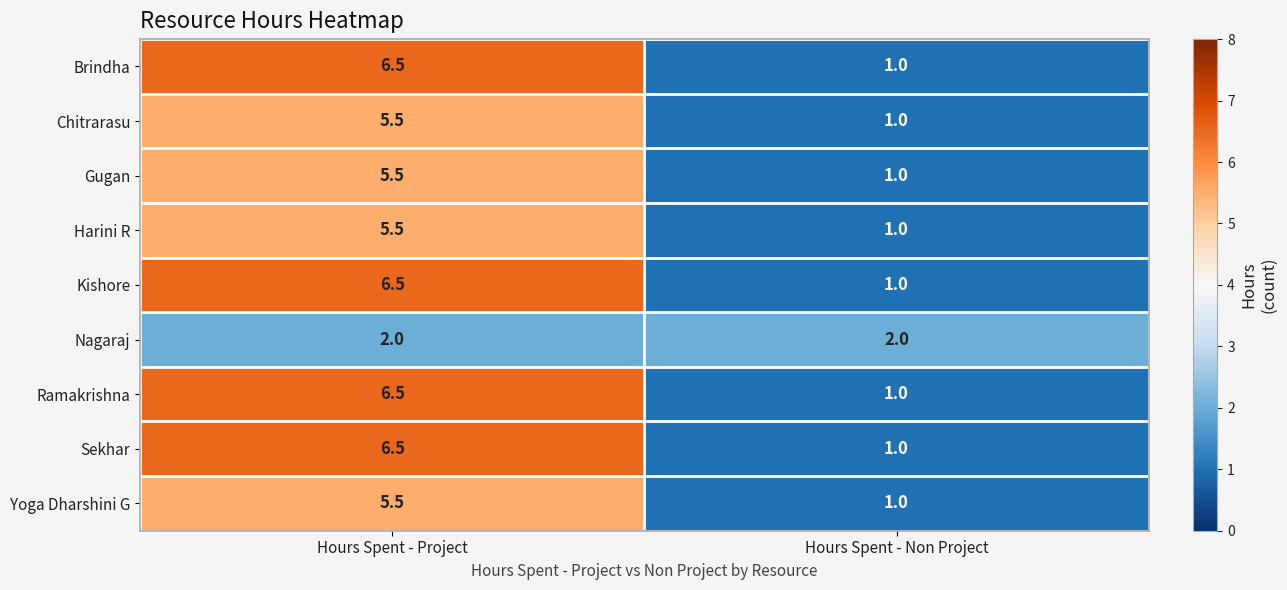

What is the spread (max minus min) of values at Hours Spent - Non Project?

1.0